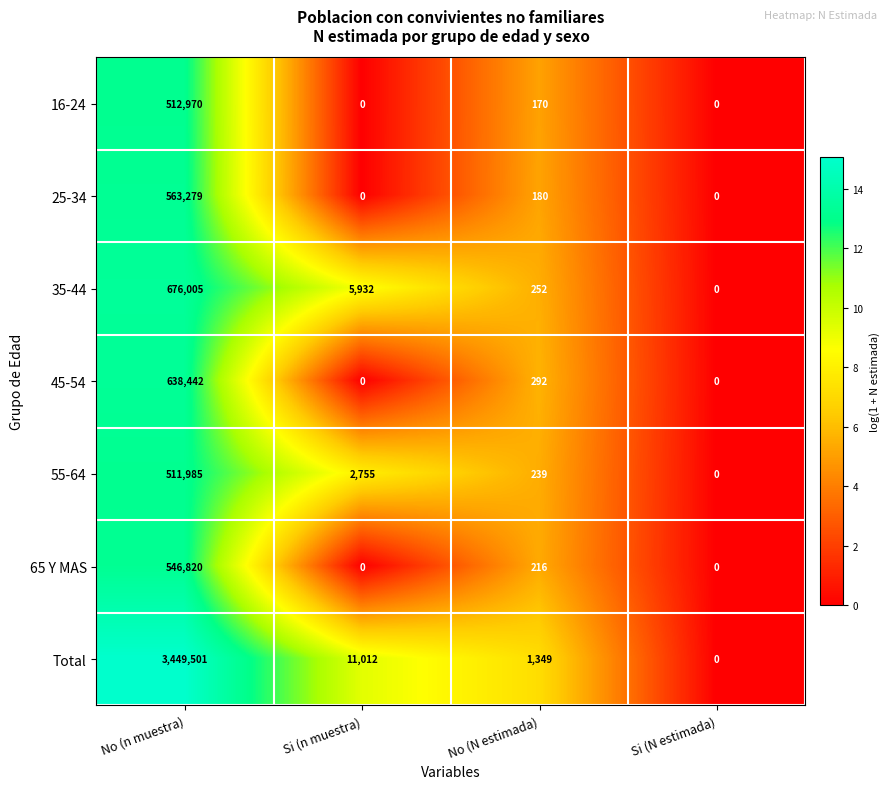

What is the average value of the Total series?

865466